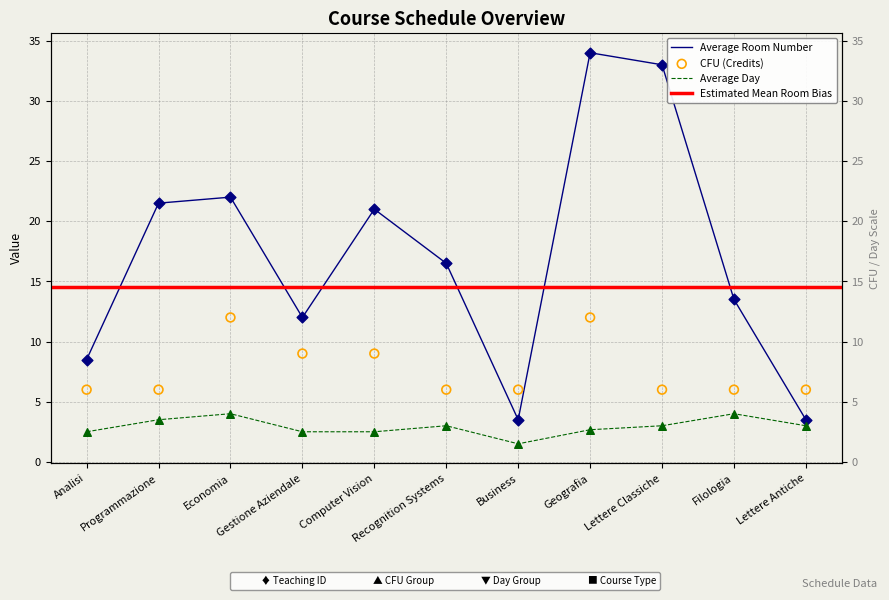

At which category is the sum across all series the highest?

Geografia